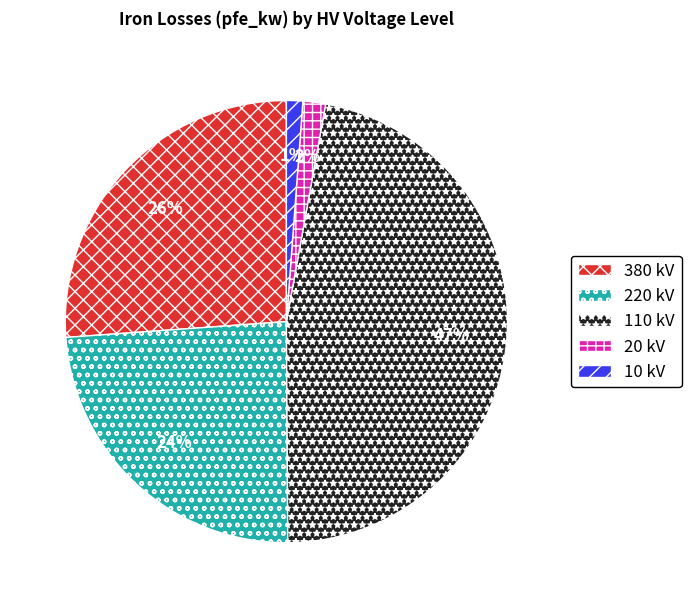

To the nearest percent, what is the average slice percentage?

20%